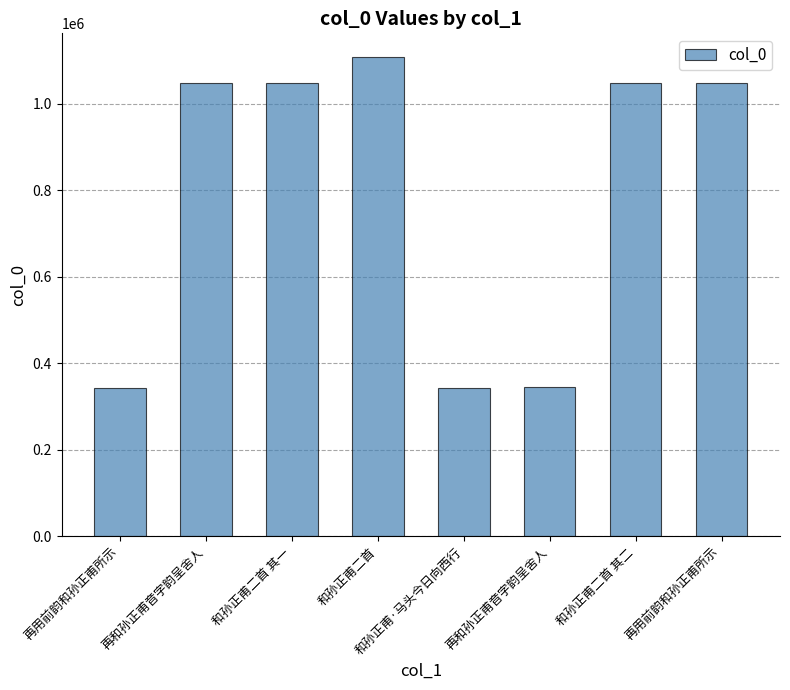

What is the greatest value displayed?

1107161